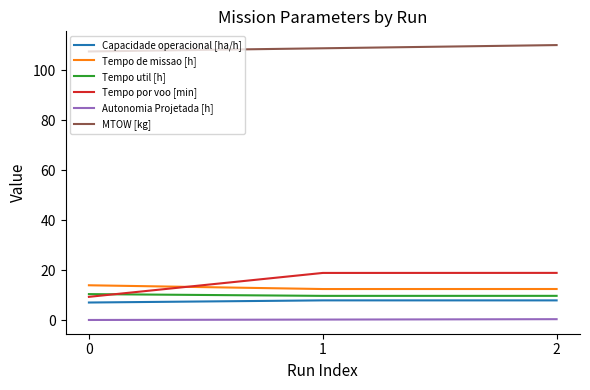

Which series has the largest range (max minus min)?

Tempo por voo [min]